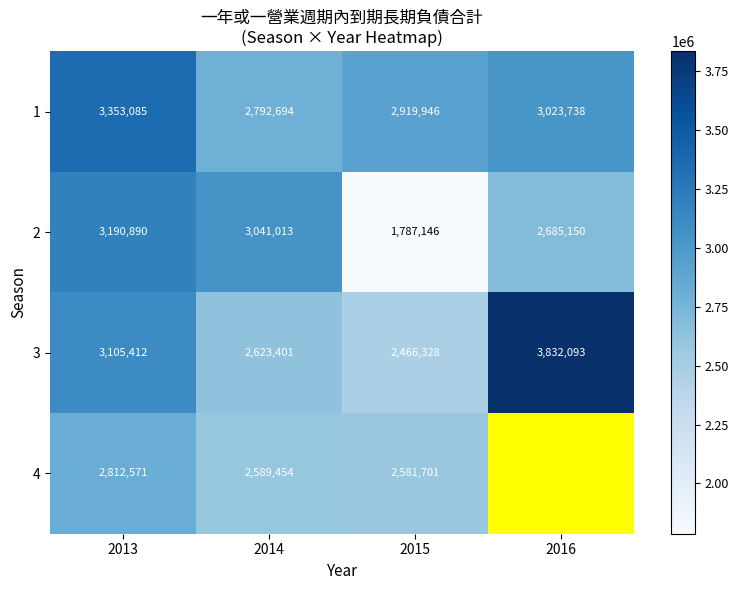

The 2 series shows 3190890 at 2013. True or false?

True